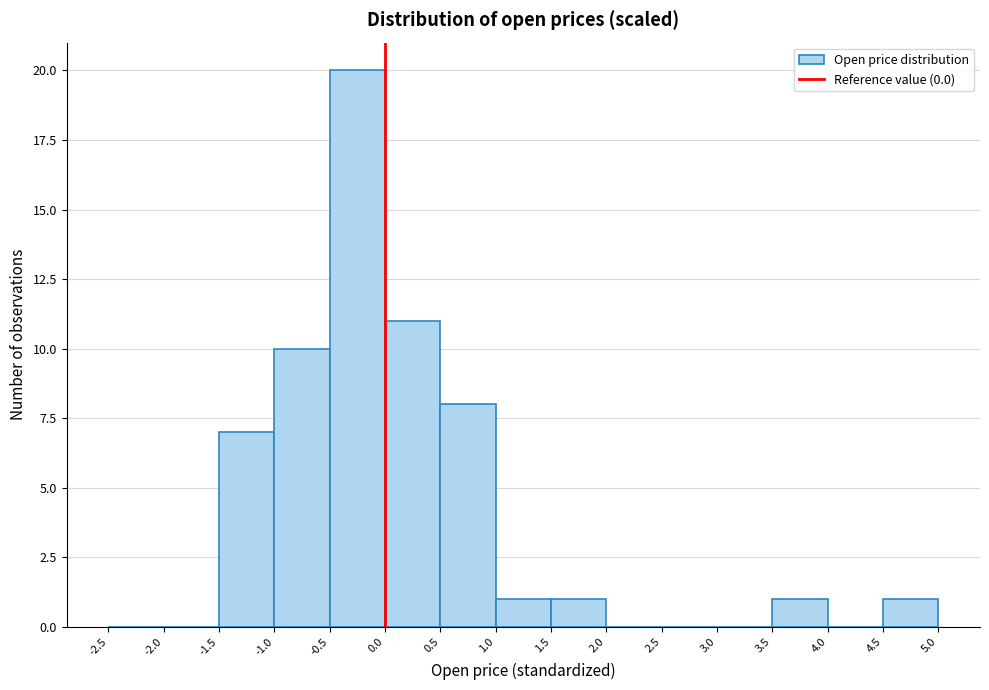

Reading left to right, transcribe this chart: for each bar, give the range it covers on the x-axis and its height. The values are not printed on the chart, so give them approximately, as read against the axis.

-2.5 to -2.0: 0
-2.0 to -1.5: 0
-1.5 to -1.0: 7
-1.0 to -0.5: 10
-0.5 to 0.0: 20
0.0 to 0.5: 11
0.5 to 1.0: 8
1.0 to 1.5: 1
1.5 to 2.0: 1
2.0 to 2.5: 0
2.5 to 3.0: 0
3.0 to 3.5: 0
3.5 to 4.0: 1
4.0 to 4.5: 0
4.5 to 5.0: 1